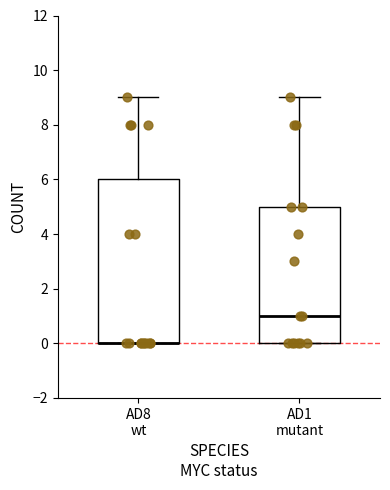

Where is the upper edge of the box for AD8 wt on the y-axis? The values are not printed on the chart, so give them approximately, as read against the axis.

6